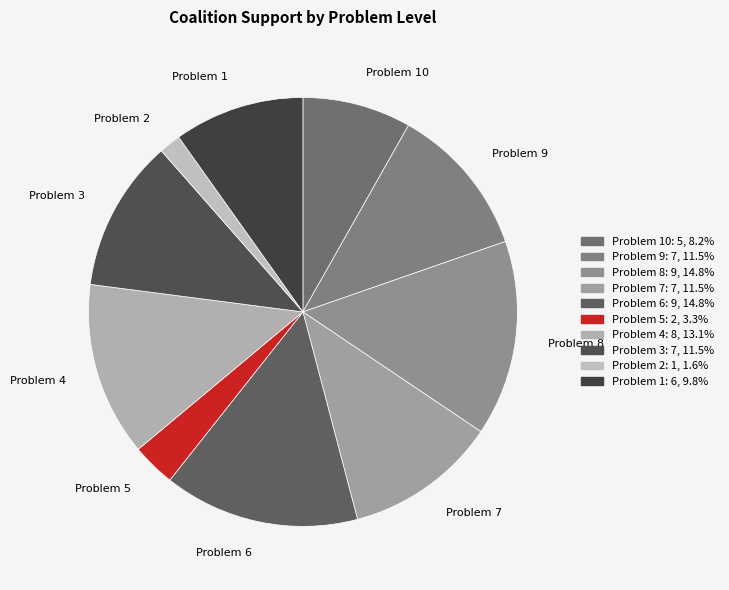

Is there any slice that represents more than half of the pie?

No